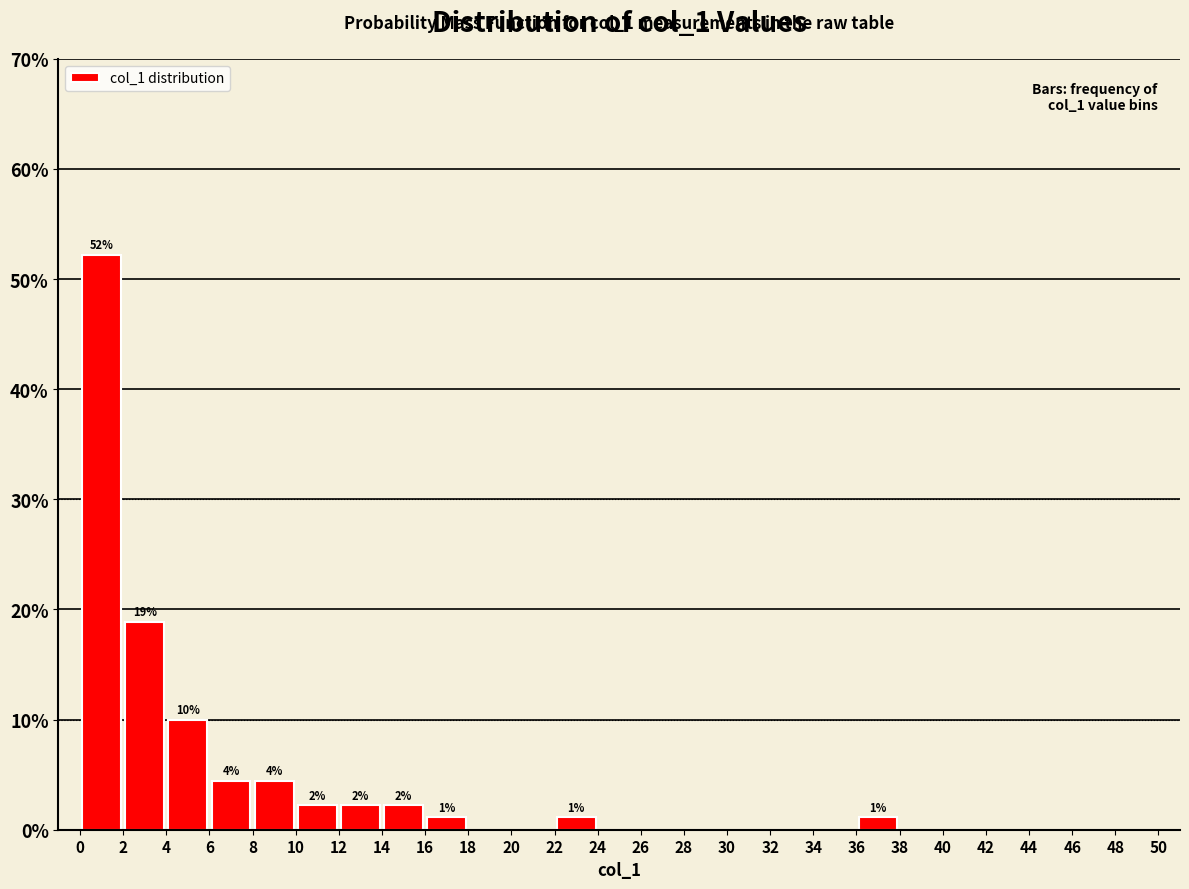

Which range on the x-axis has the tallest bar?

0 to 2